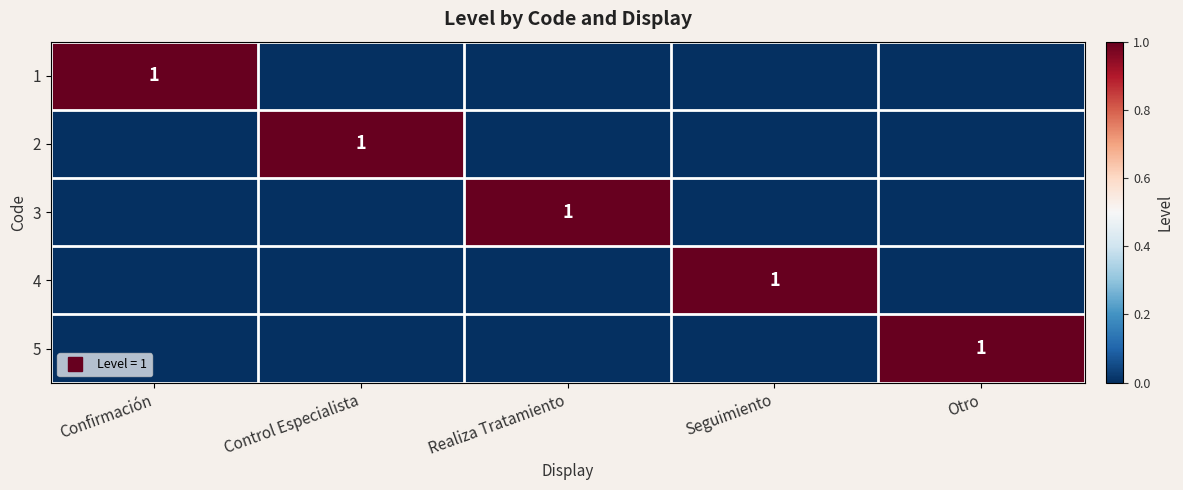

What is the difference between the highest and lowest values at Control Especialista?

1